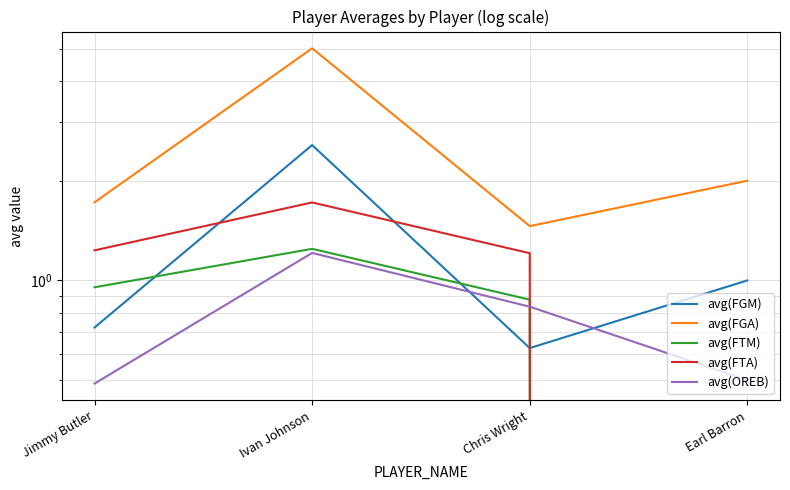

Where is avg(FGA) nearest to the value 3?

Earl Barron